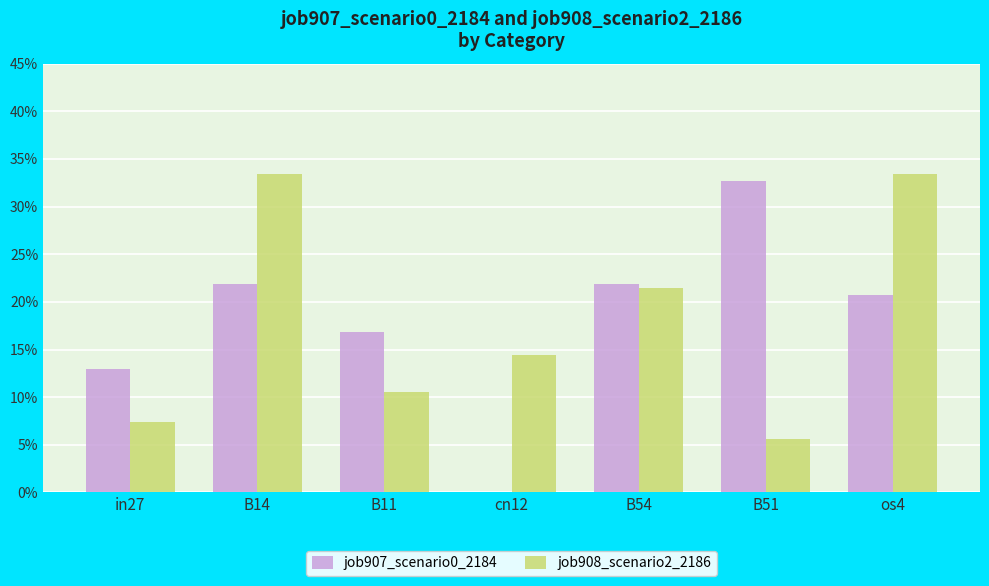

What are all the series names shown in the legend?

job907_scenario0_2184, job908_scenario2_2186